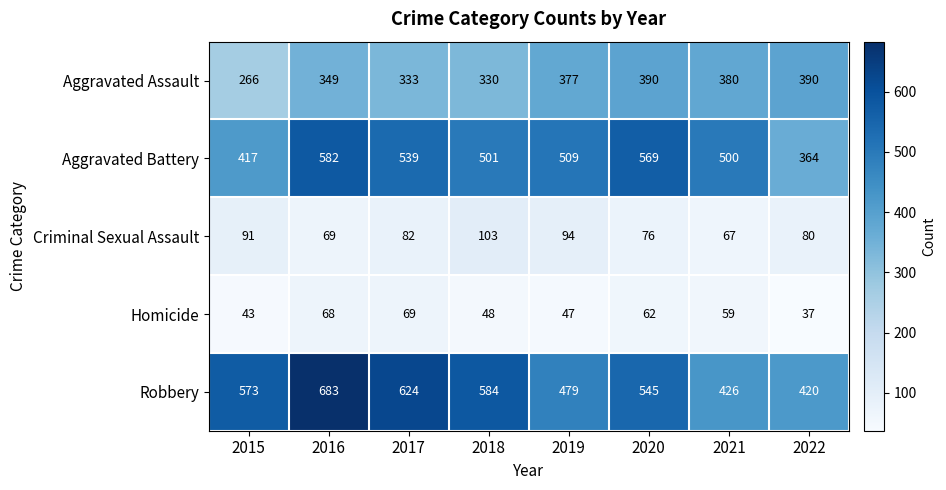

Rank the series at 2015 from lowest to highest value.

Homicide, Criminal Sexual Assault, Aggravated Assault, Aggravated Battery, Robbery